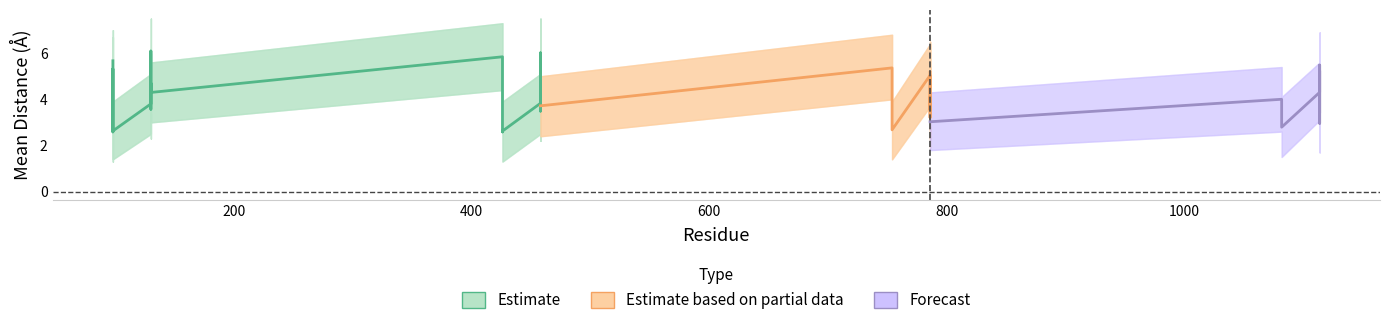

Does the chart display data point markers on the line(s)?

No